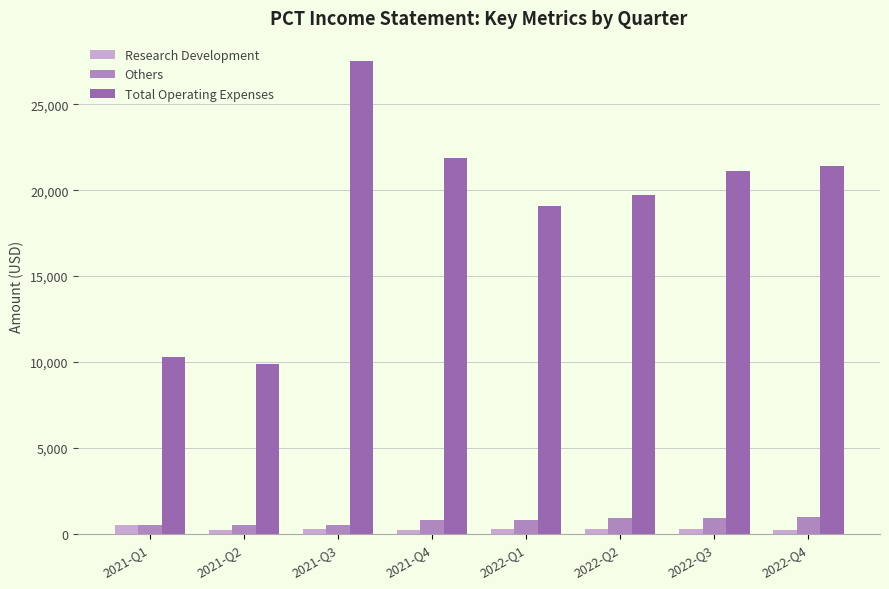

At which category does the chart reach its peak across all series?

2021-Q3